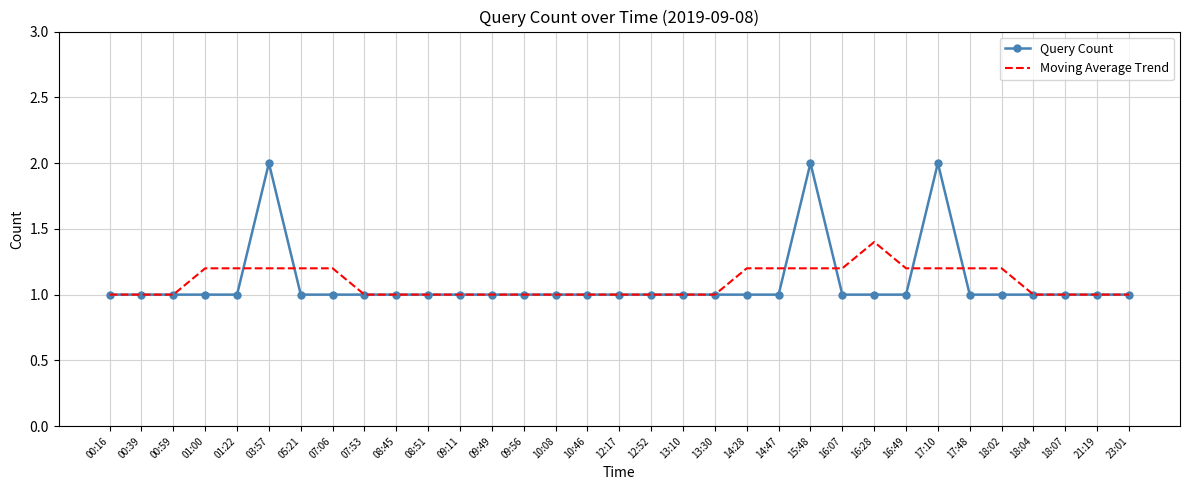

Which series has the widest spread of values?

Query Count